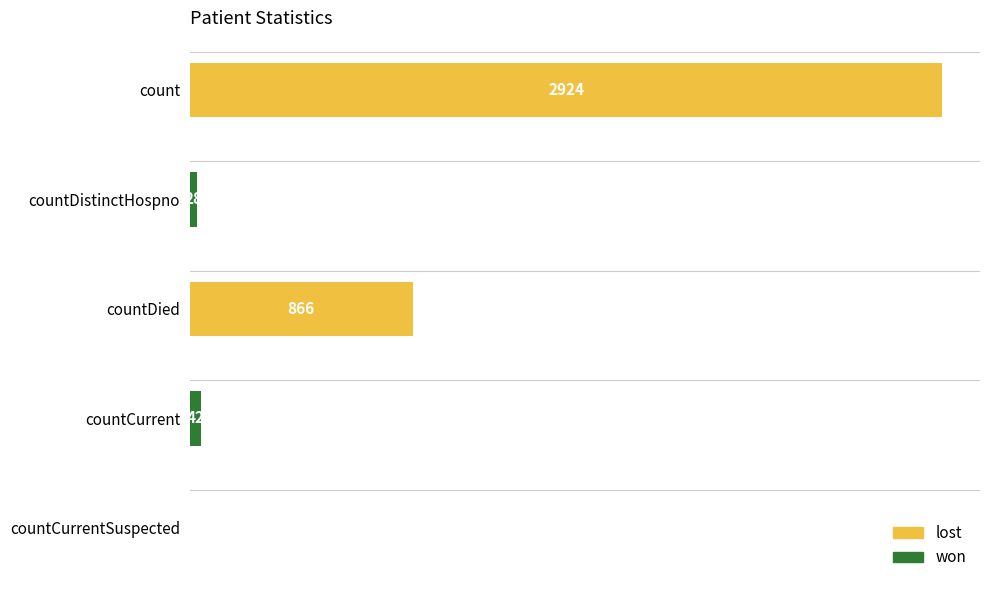

The value at count is 2924. True or false?

True